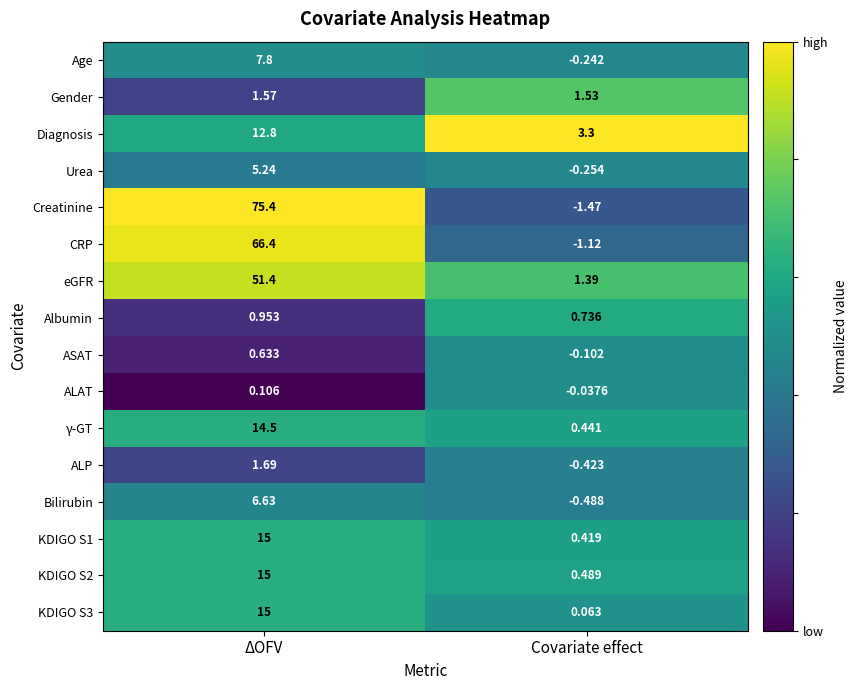

Which category has the highest value in the eGFR series?

ΔOFV